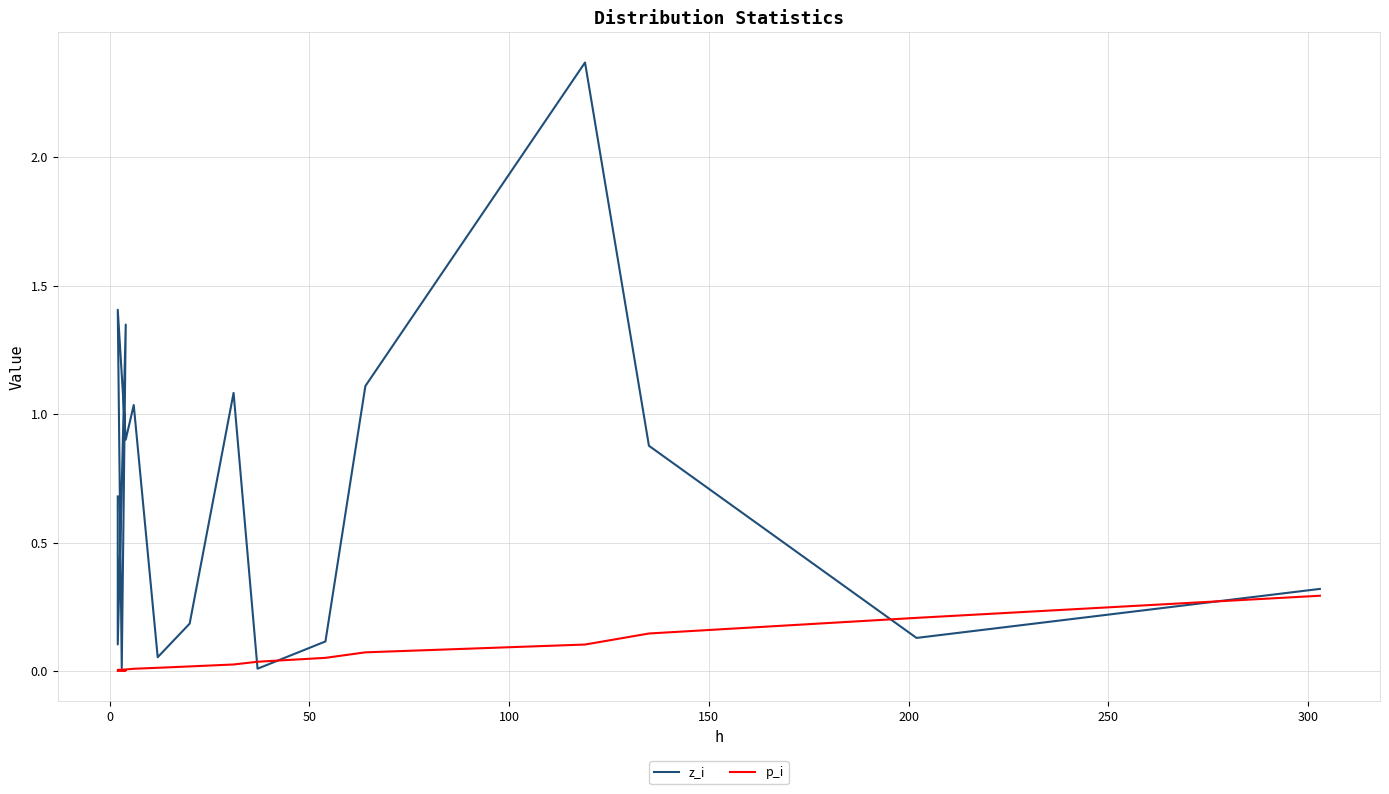

Rank the series by their average value, from lowest to highest.

p_i, z_i